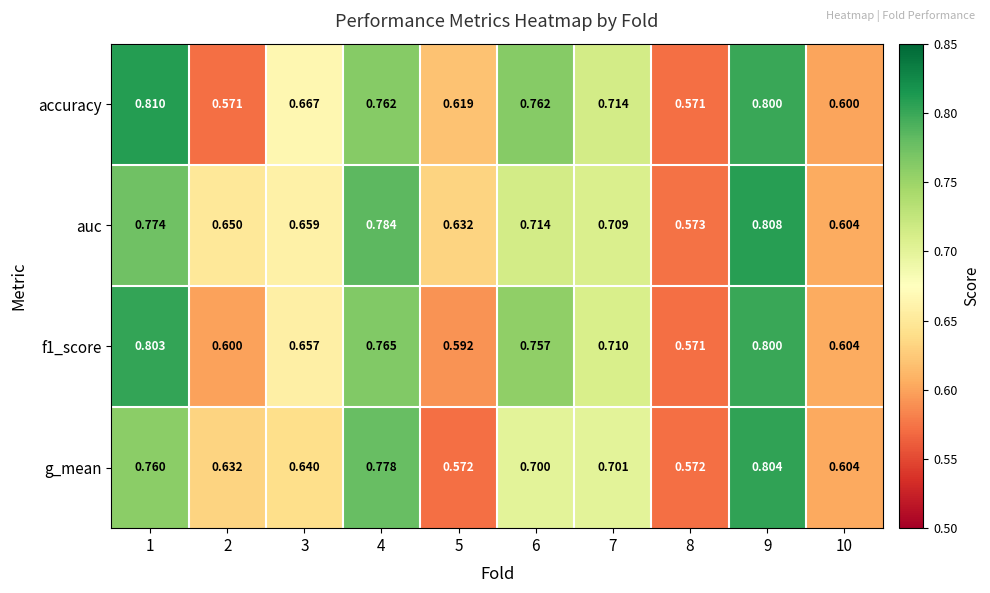

Between 1 and 8, which series saw the biggest shift?

accuracy